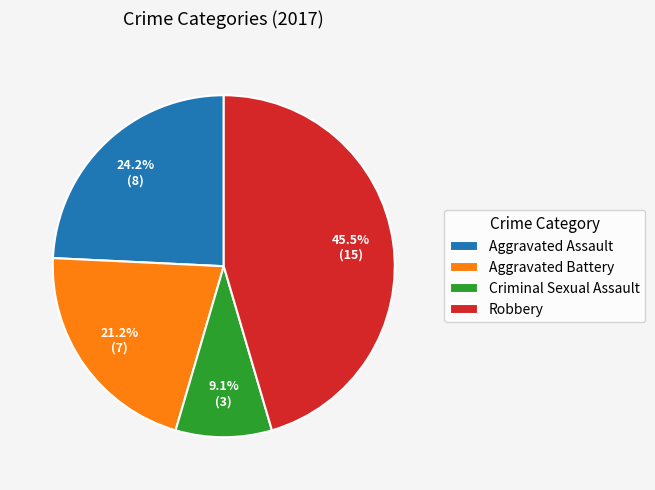

How much of the chart is everything except Aggravated Assault?

75.8%